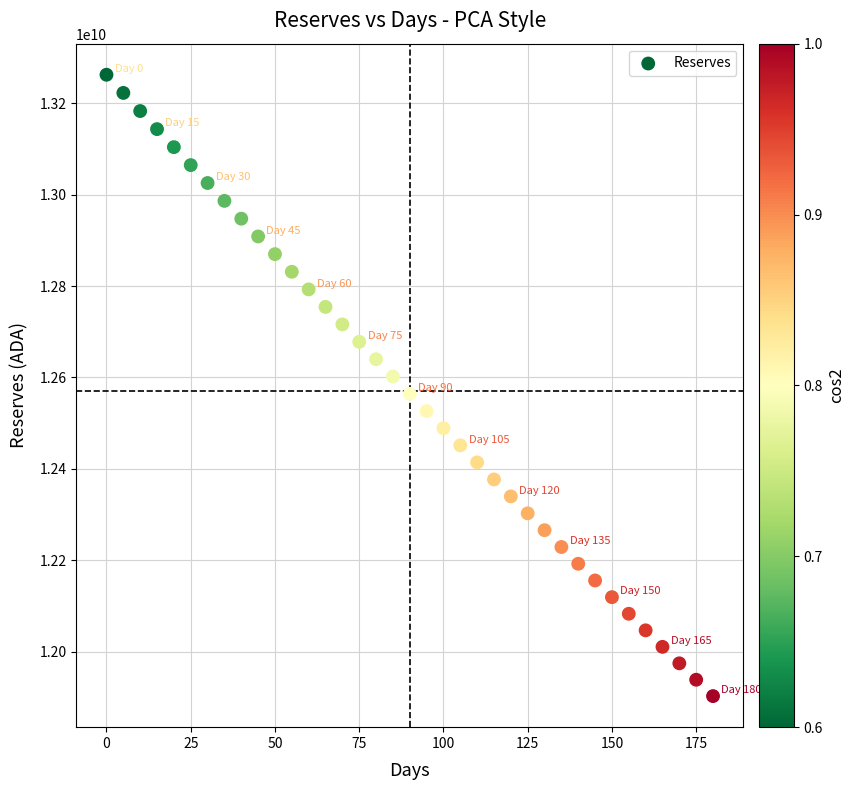

What is the range of X values (max minus min)?

180.0